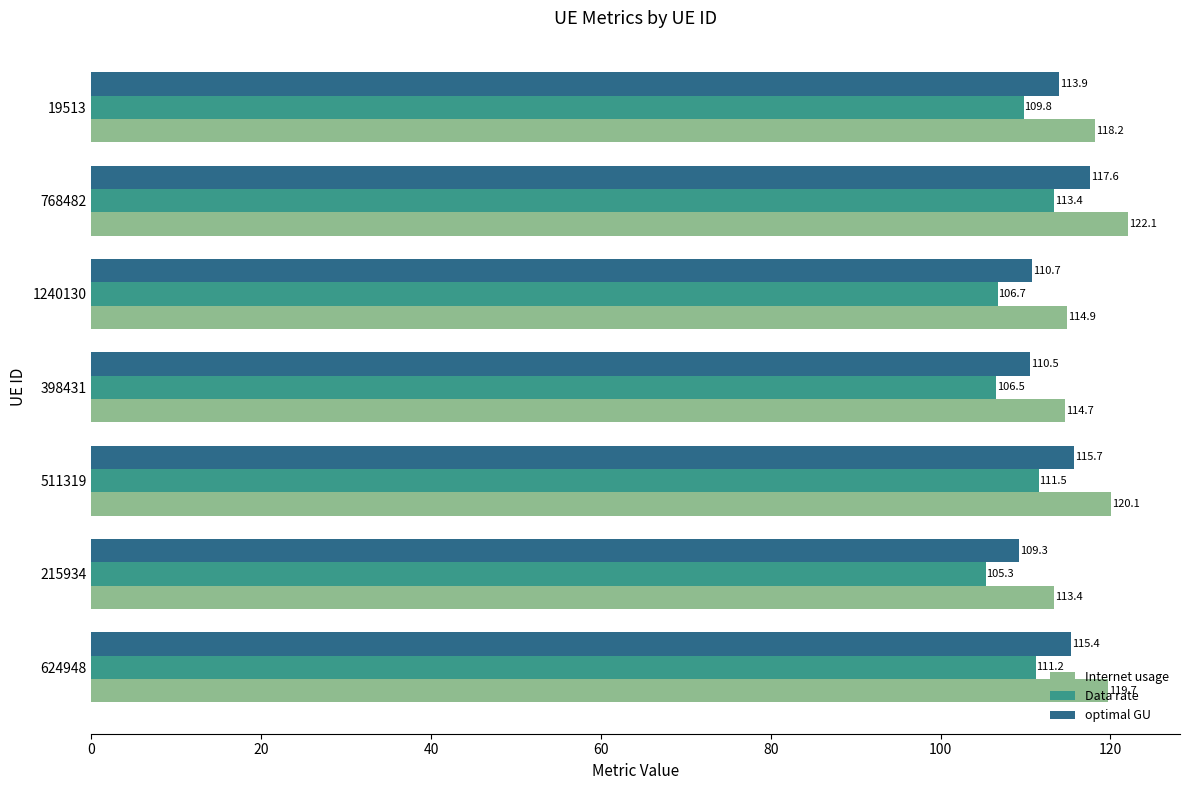

Count the number of data series in this chart.

3